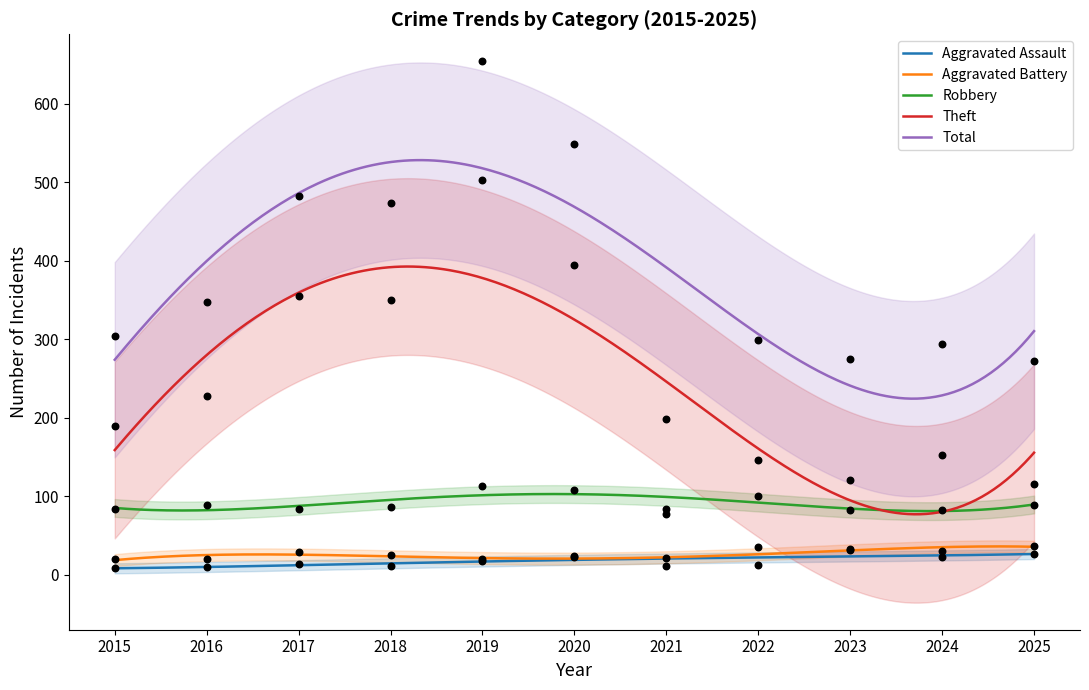

Which series has the largest Y range (max minus min)?

Total